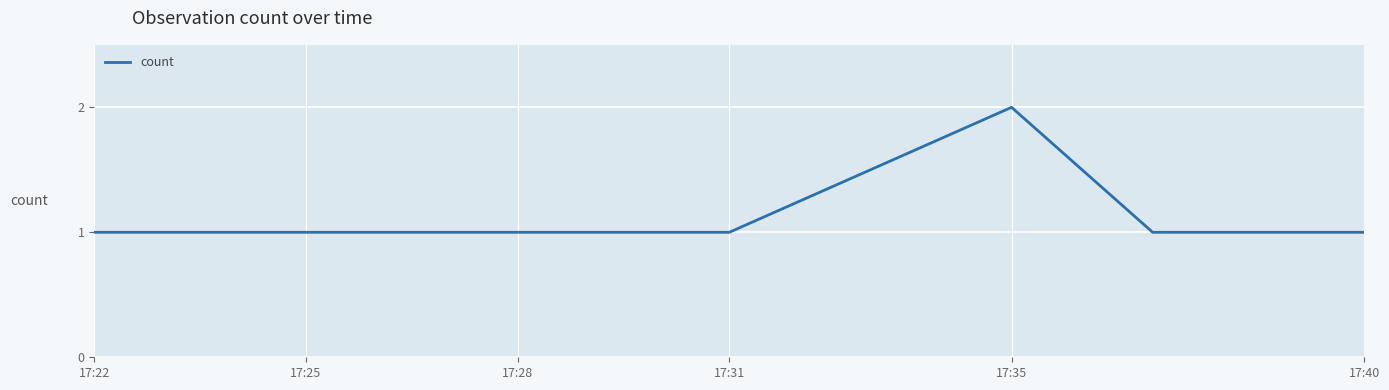

Reading right to left, list all the values displayed in this chart.

1	1	2	1	1	1	1	1	1	1